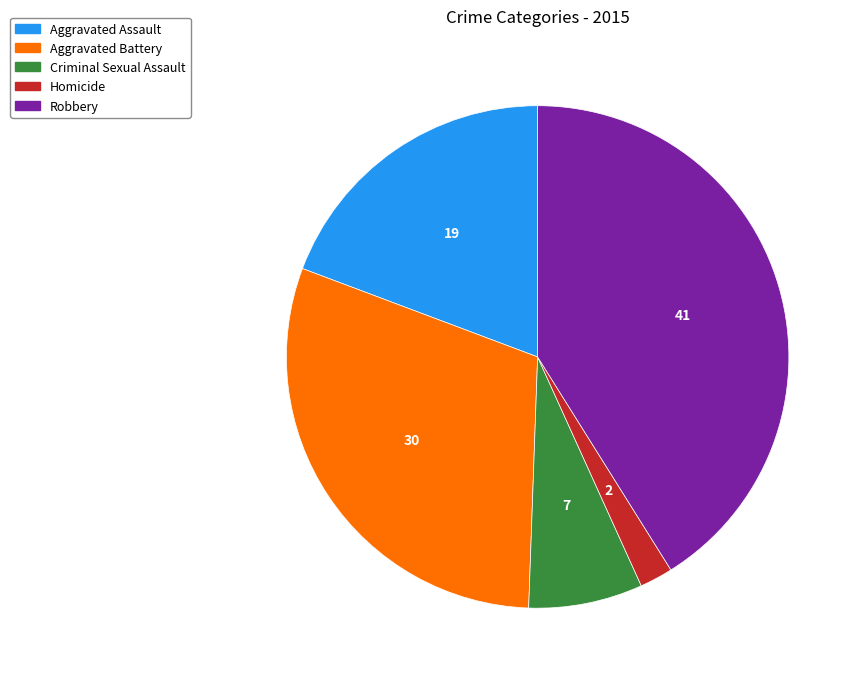

Combined, do Homicide and Aggravated Assault account for over 50%?

No